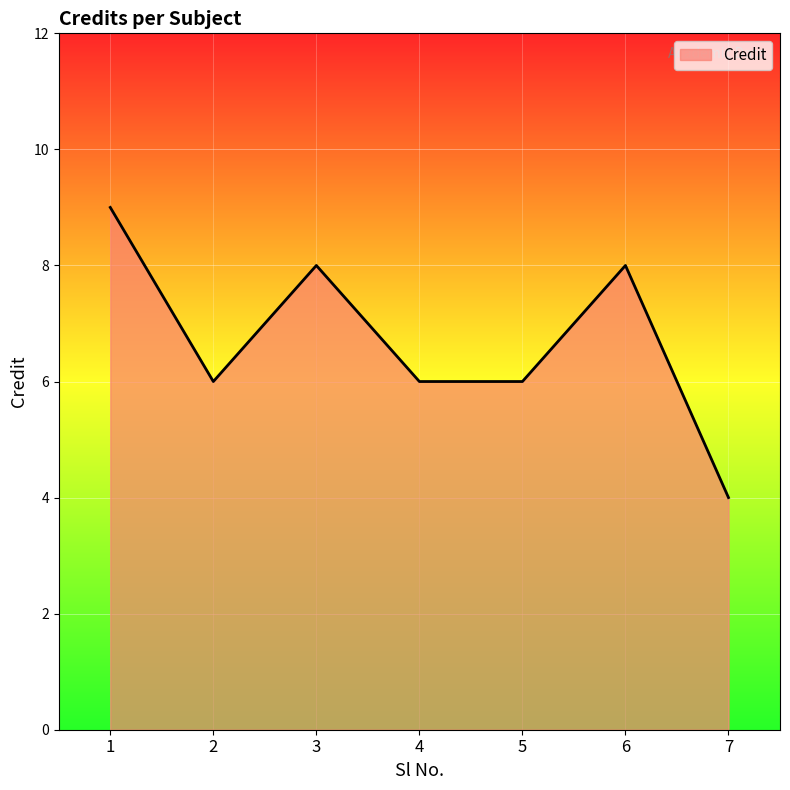

Approximately how many times larger is the value at 3 compared to 2?

1.3